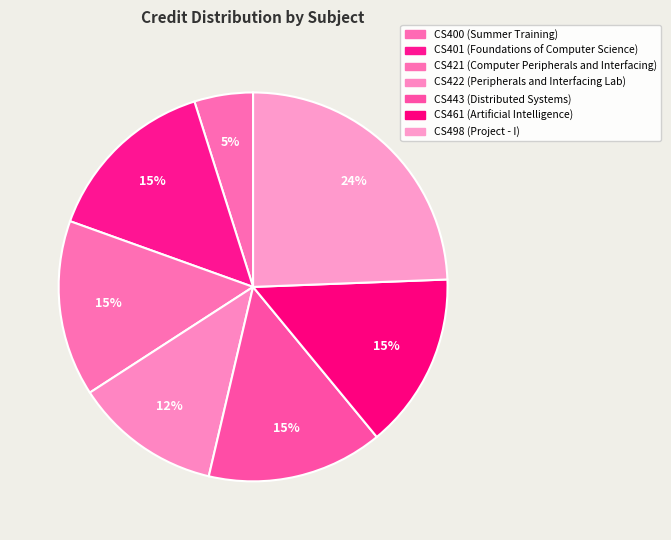

Count the number of slices in the pie.

7